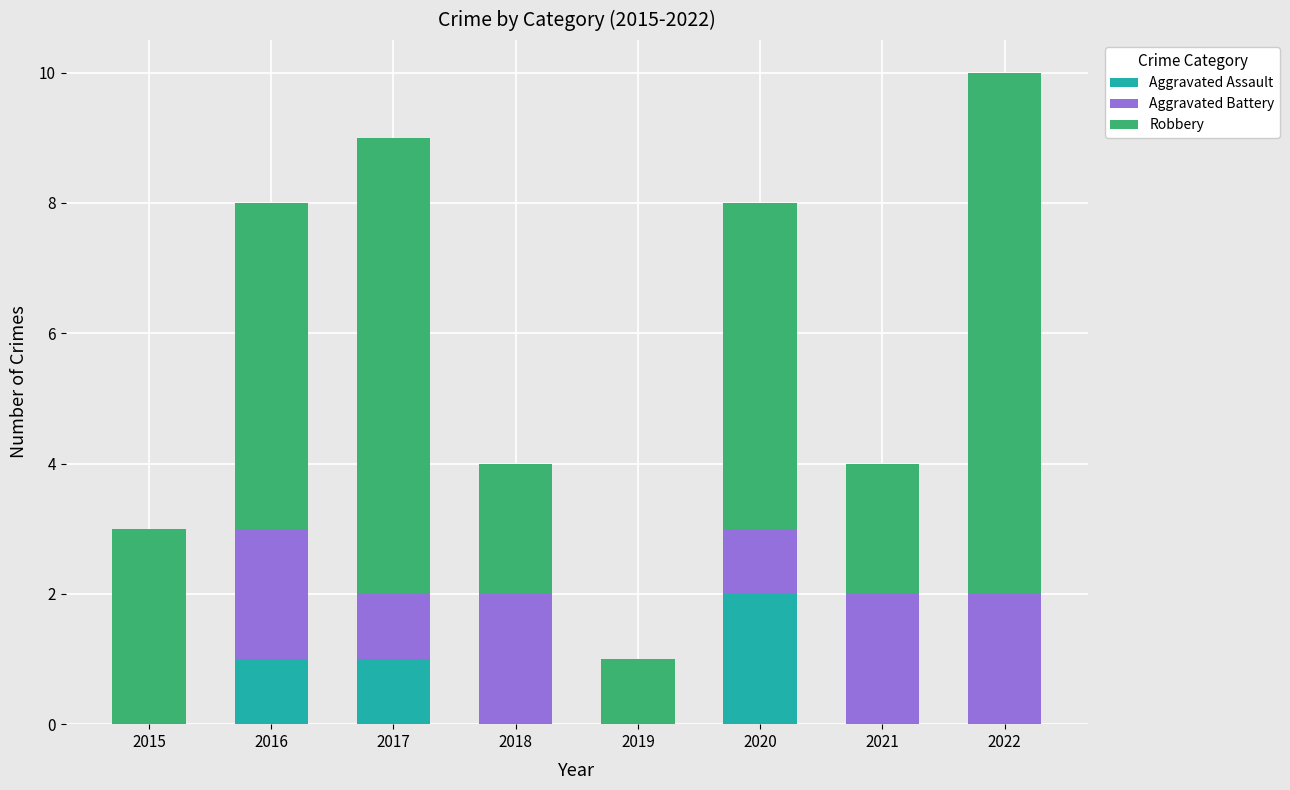

What are all the series names shown in the legend?

Aggravated Assault, Aggravated Battery, Robbery